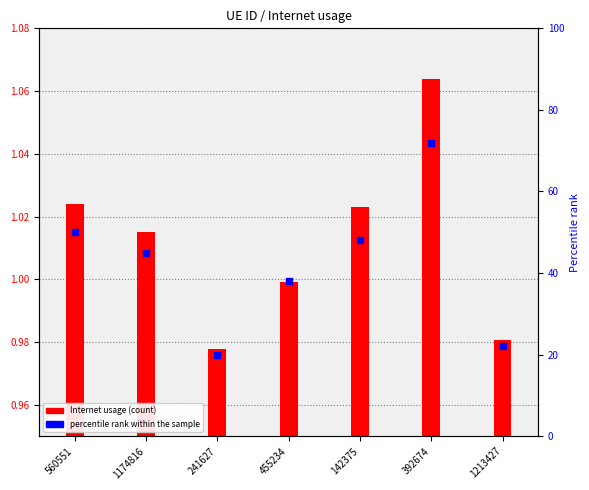

At how many categories does at least one series exceed 46?

3